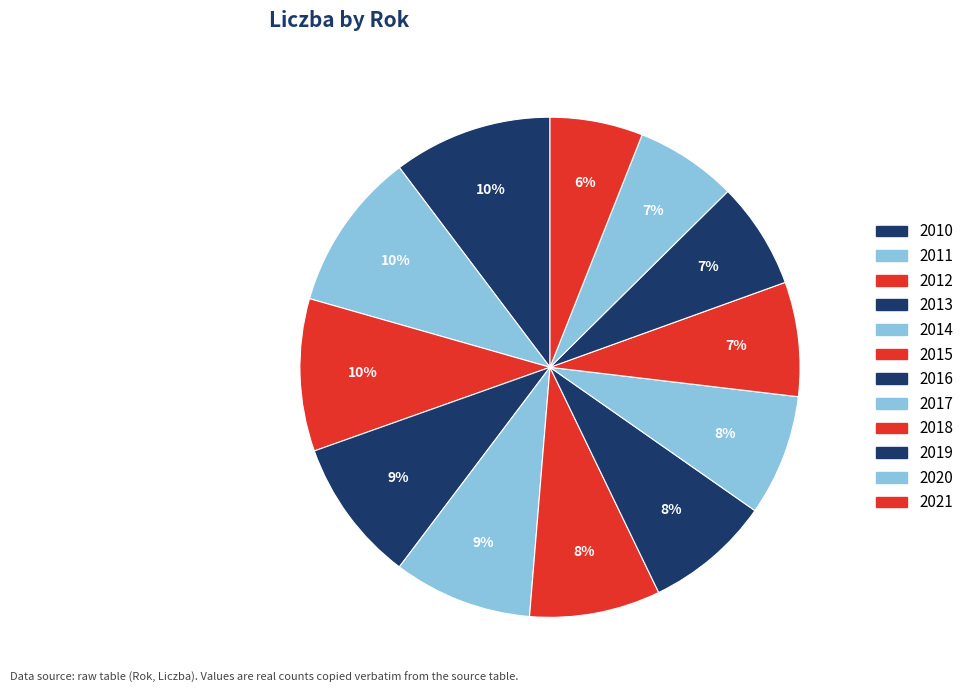

How many slices are in this pie chart?

12